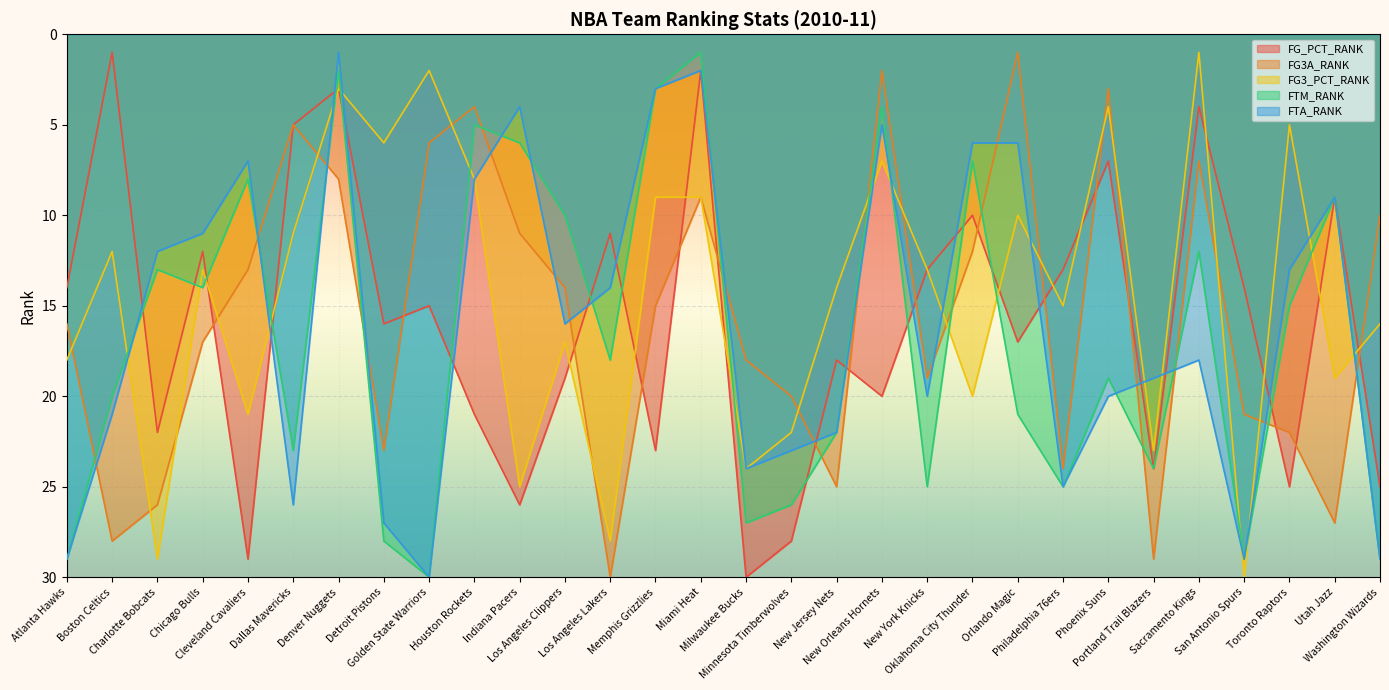

Reading right to left, what are all the values shown in this chart?

FG_PCT_RANK: 25	9	25	14	4	24	7	13	17	10	13	20	18	28	30	2	23	11	19	26	21	15	16	3	5	29	12	22	1	14
FG3A_RANK: 10	27	22	21	7	29	3	24	1	12	19	2	25	20	18	9	15	30	14	11	4	6	23	8	5	13	17	26	28	16
FG3_PCT_RANK: 16	19	5	30	1	23	4	15	10	20	13	7	14	22	24	9	9	28	17	25	8	2	6	3	11	21	13	29	12	18
FTM_RANK: 29	9	15	29	12	24	19	25	21	7	25	4	22	26	27	1	3	18	10	6	5	30	28	2	23	8	14	13	20	29
FTA_RANK: 29	9	13	29	18	19	20	25	6	6	20	5	22	23	24	2	3	14	16	4	8	30	27	1	26	7	11	12	21	29